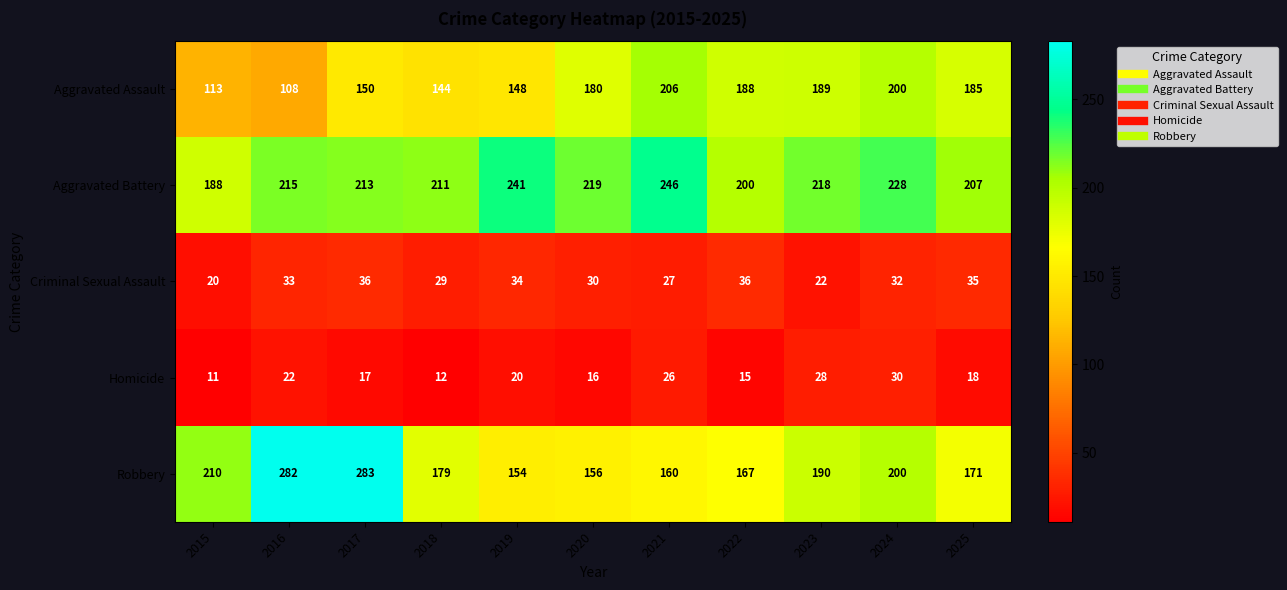

What is the greatest value displayed?

283